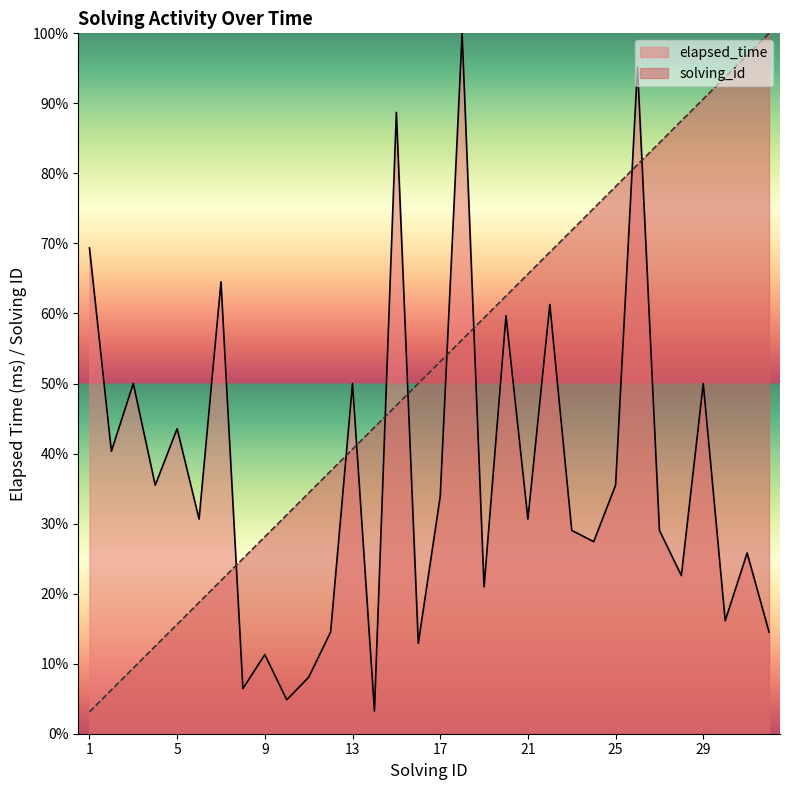

Which label corresponds to the largest value in the chart?

18